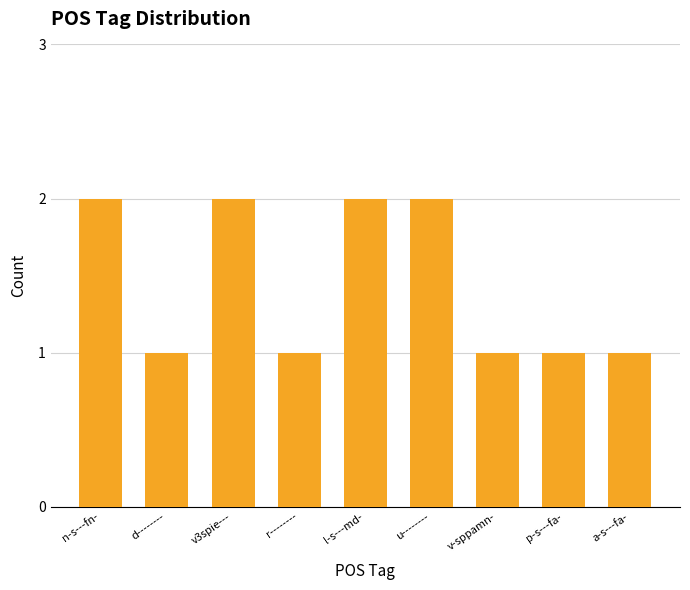

Reading left to right, extract all data points from this chart.

2	1	2	1	2	2	1	1	1